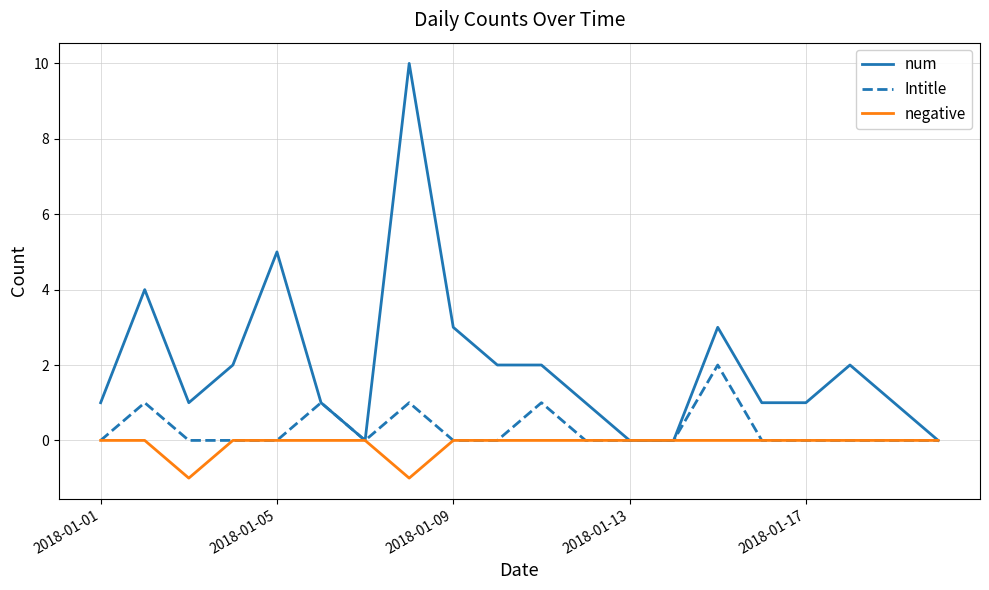

Rank the series by their maximum value, from lowest to highest.

negative, Intitle, num